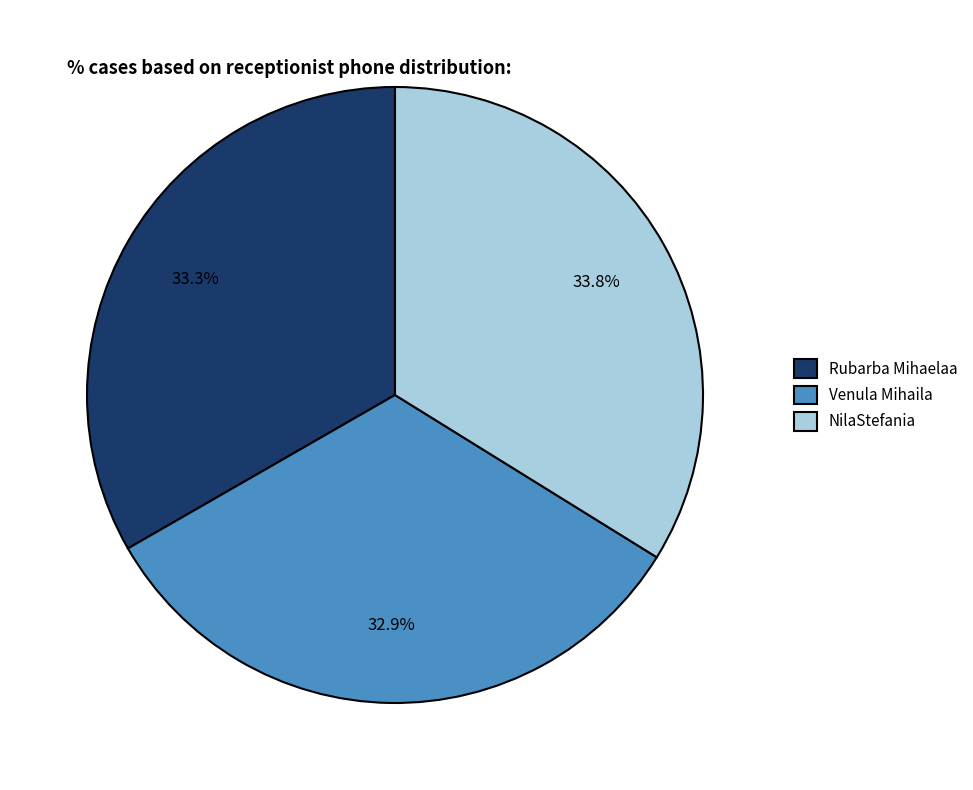

Which category has the biggest portion of the pie?

NilaStefania